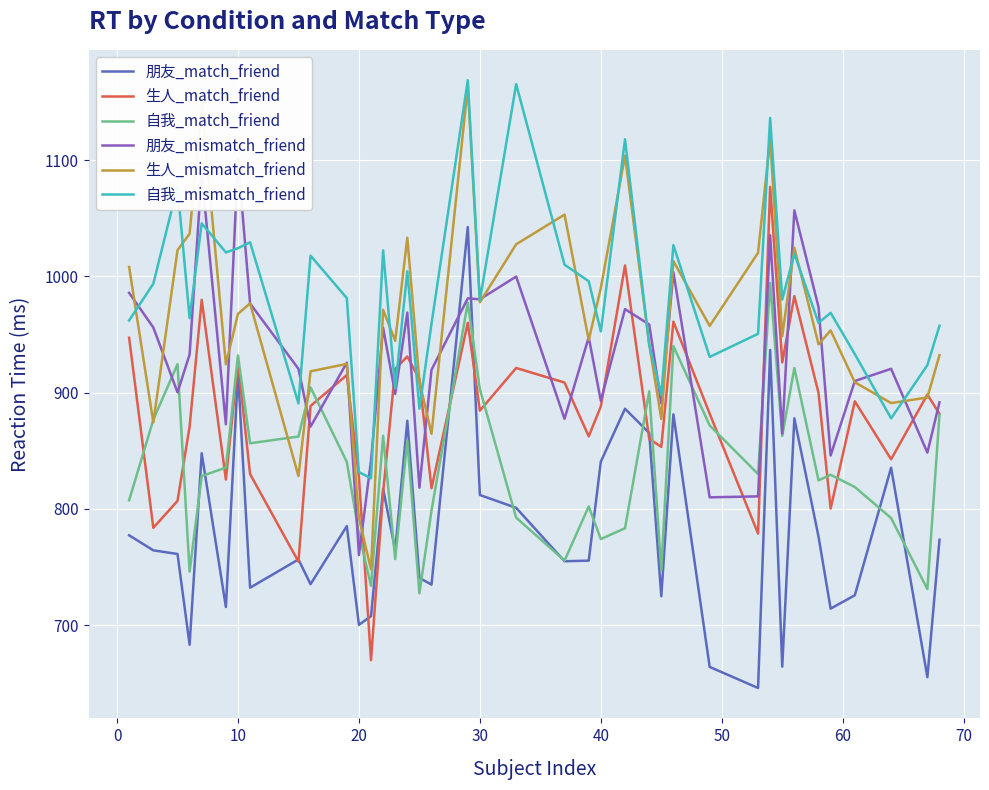

What is the lowest value of the 朋友_match_friend series?

645.8